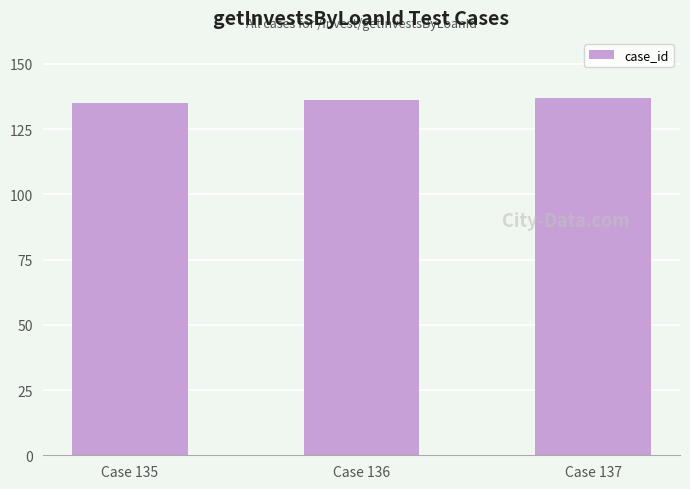

Reading left to right, extract all data points from this chart.

135	136	137